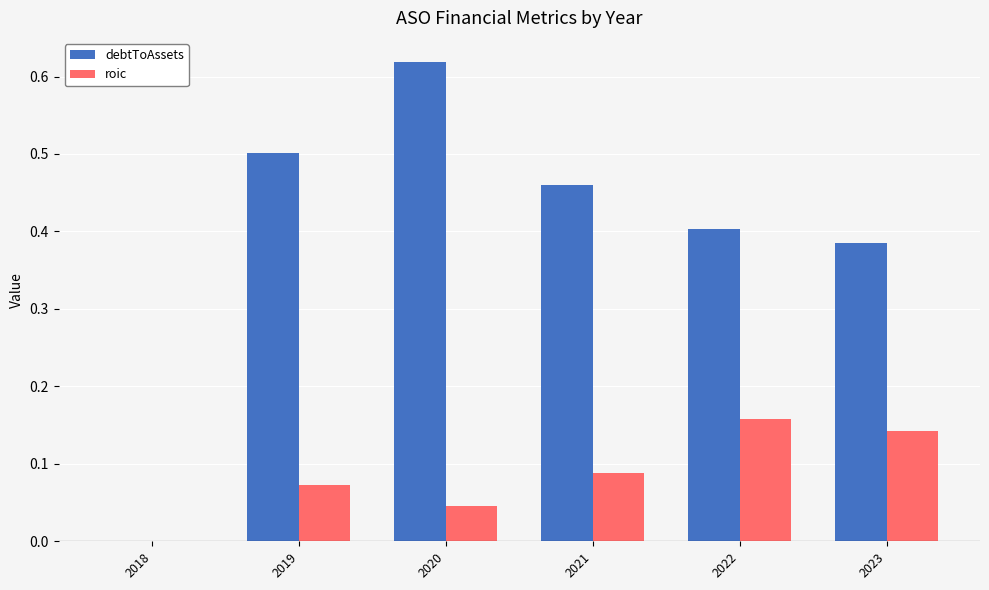

How many data points in roic are above 0?

5